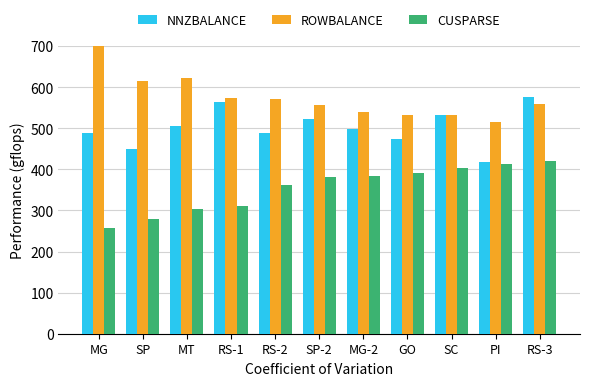

What is the total value across all series at SP?

1345.2